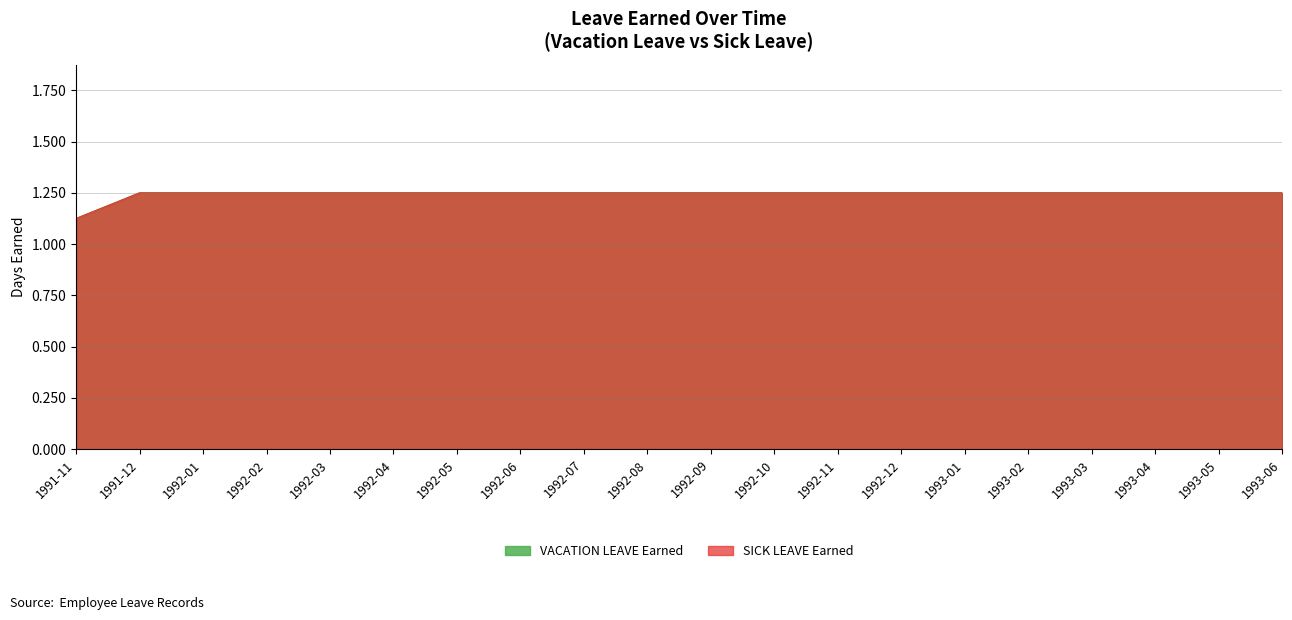

List the labels in order of VACATION LEAVE Earned value, smallest first.

1991-11, 1991-12, 1992-01, 1992-02, 1992-03, 1992-04, 1992-05, 1992-06, 1992-07, 1992-08, 1992-09, 1992-10, 1992-11, 1992-12, 1993-01, 1993-02, 1993-03, 1993-04, 1993-05, 1993-06